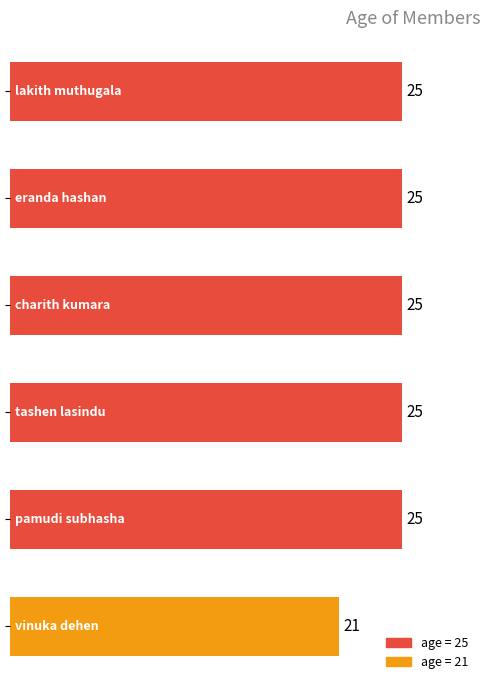

What is the value of the 1st bar from the top?

25